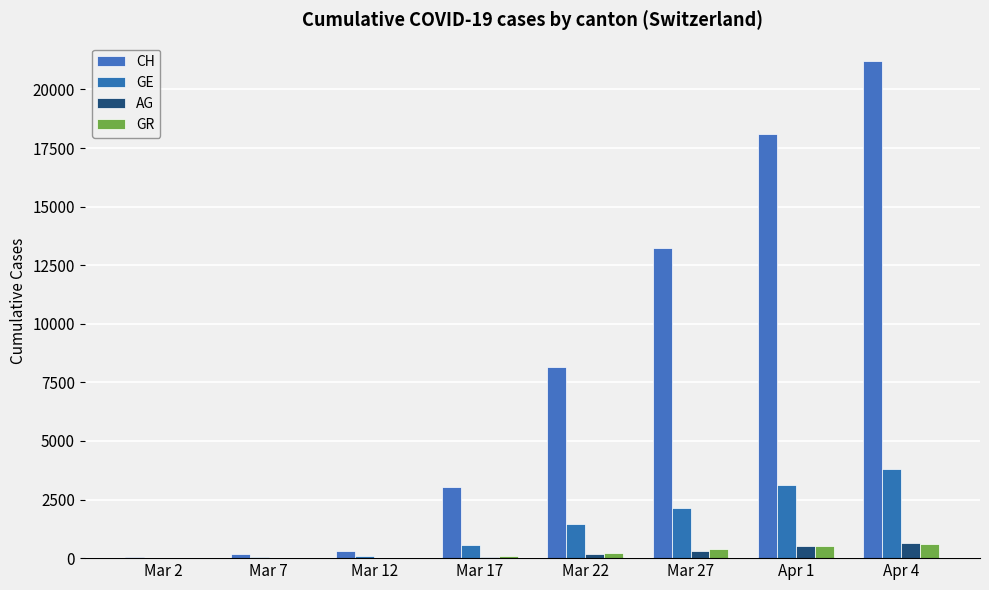

Rank the series at Apr 4 from highest to lowest value.

CH, GE, AG, GR